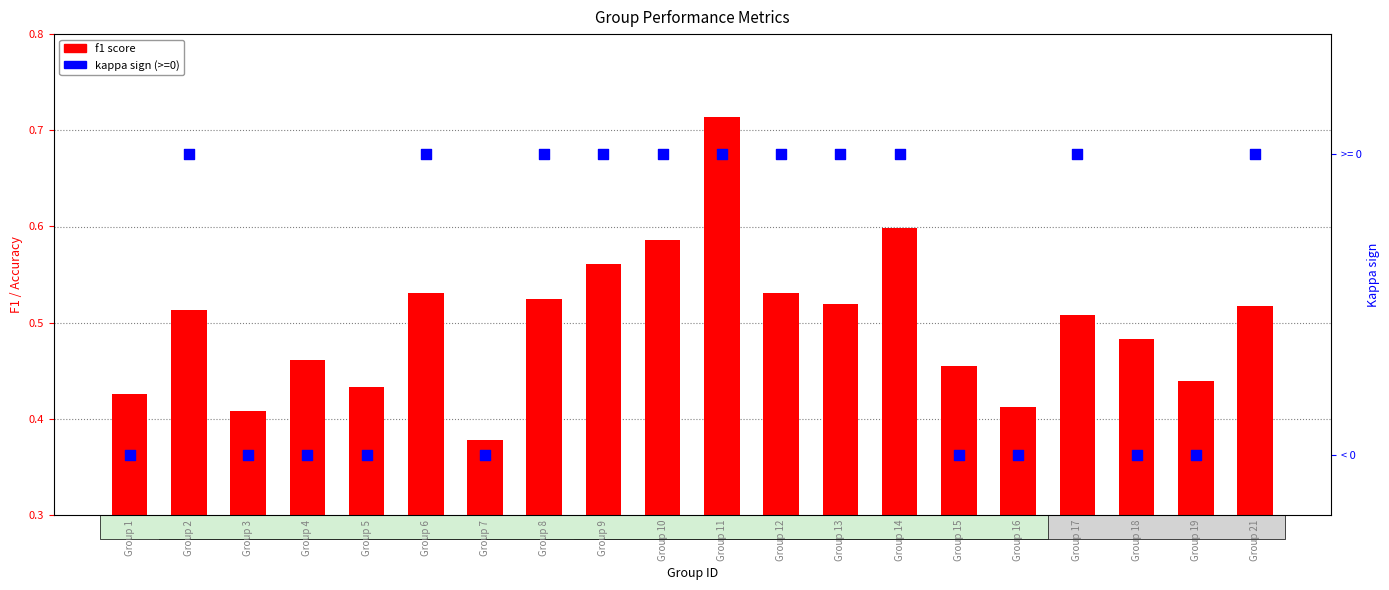

Which has a higher value, Group 2 or Group 15?

Group 2